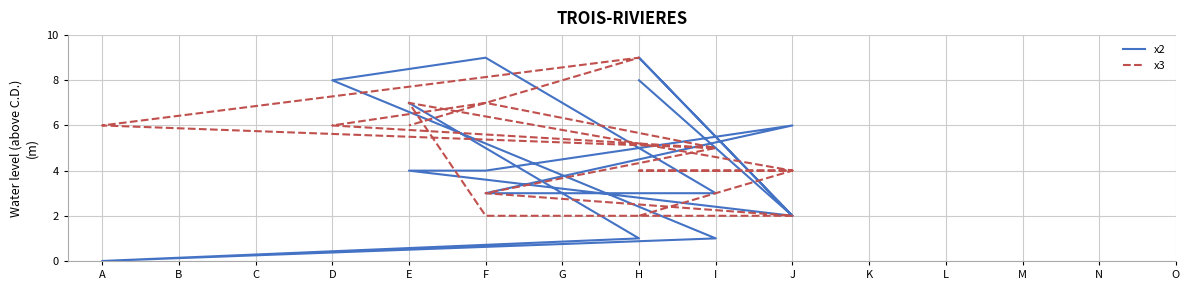

How many lines are shown in the chart?

2